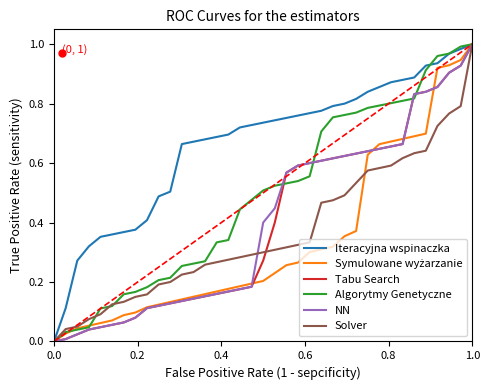

How many lines are shown in the chart?

6